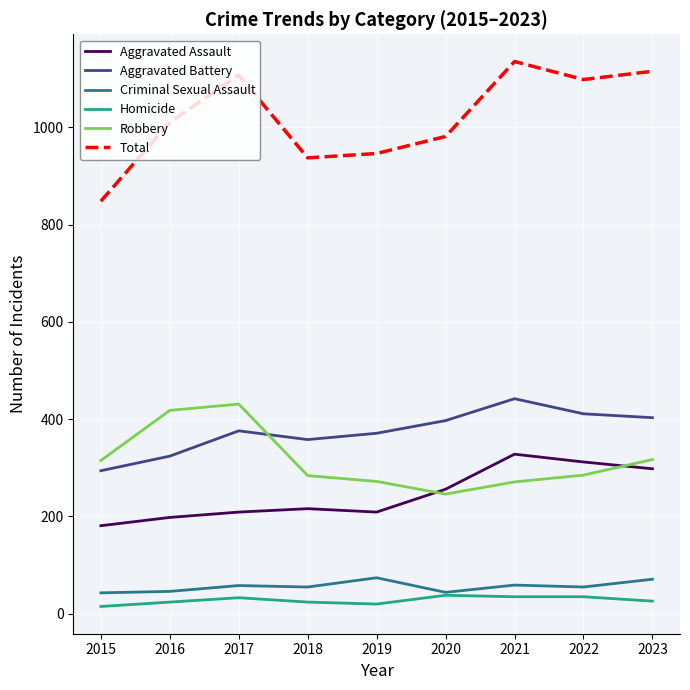

True or false: Aggravated Battery and Aggravated Assault intersect in this chart.

False